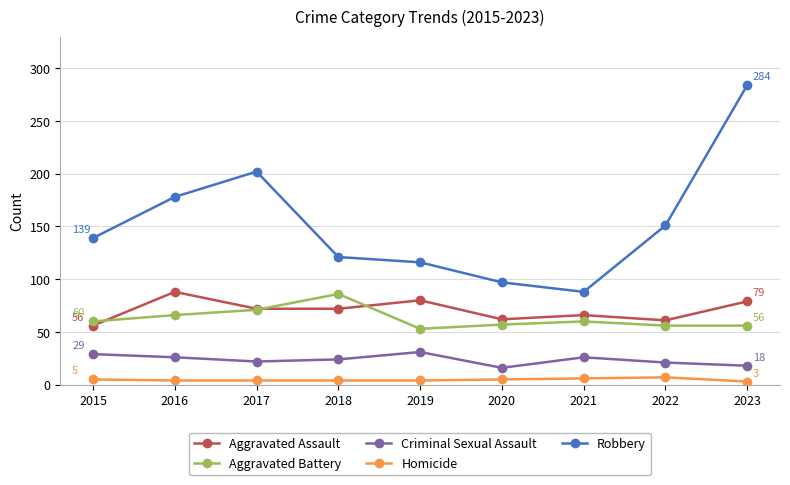

Which series has the widest spread of values?

Robbery